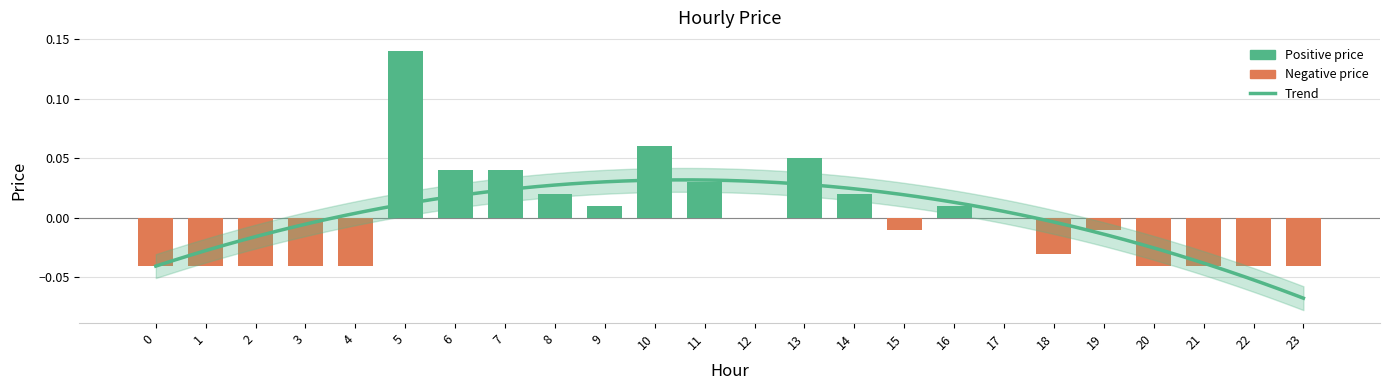

Are the bars grouped side by side (vs. stacked)?

No